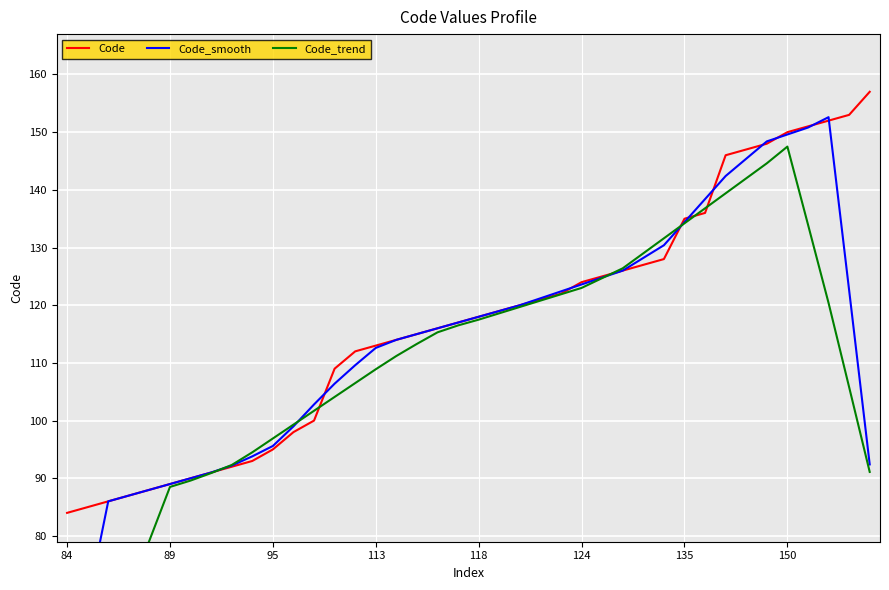

What is the maximum value for Code?

157